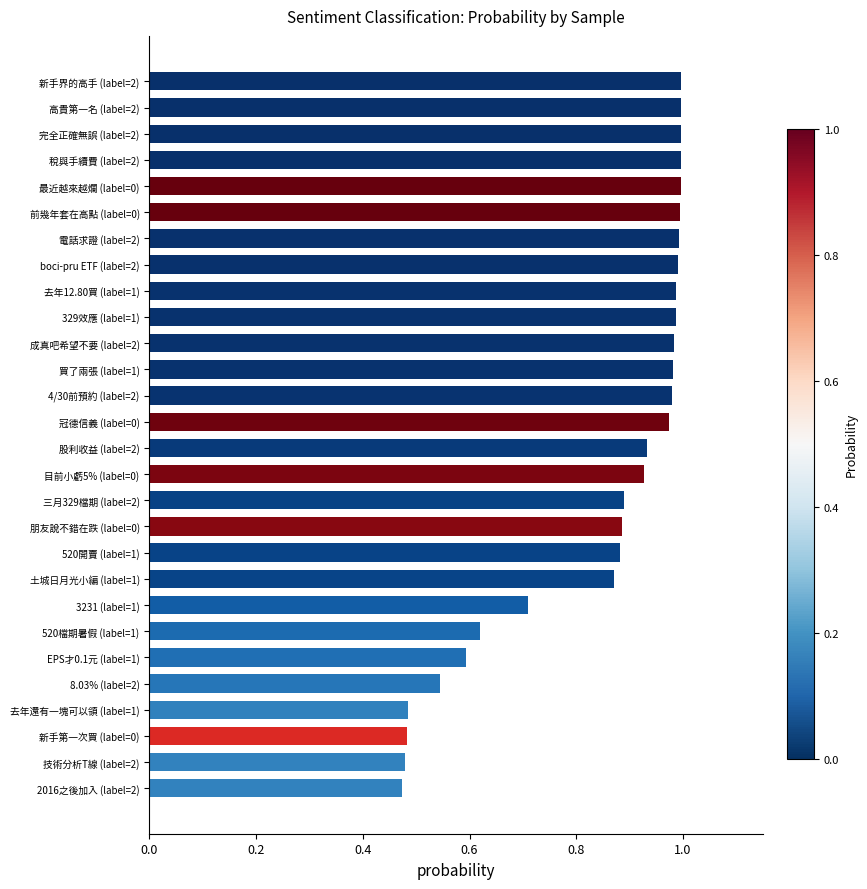

True or false: the data shows 0.7 at 3231 (label=1).

True